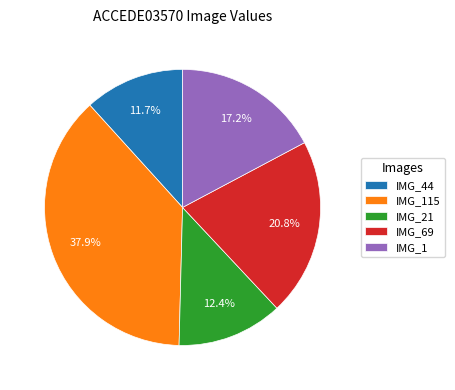

Combined, do IMG_44 and IMG_115 account for over 50%?

No